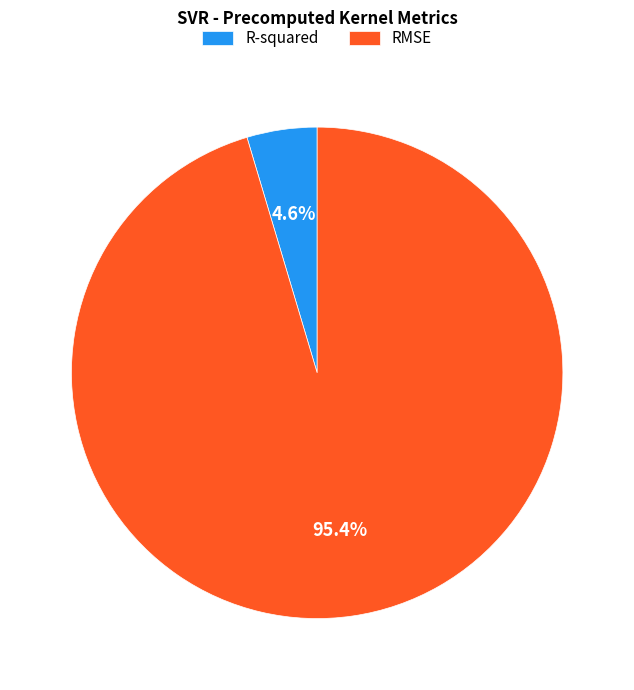

To the nearest percent, what is the difference between the R-squared and RMSE slice percentages?

91%